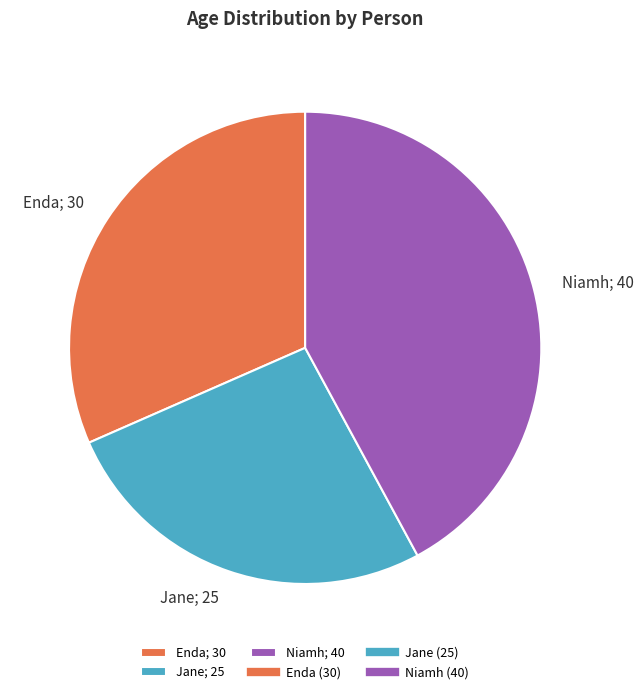

Is the sum of Niamh; 40 and Jane; 25 greater than half?

Yes